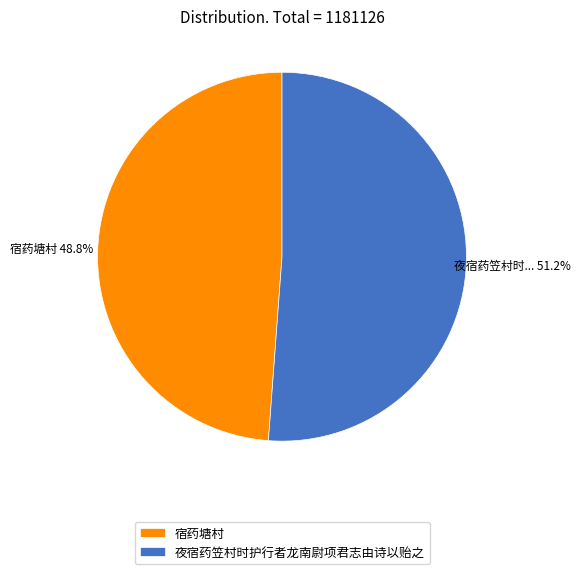

Does any single category account for the majority?

Yes